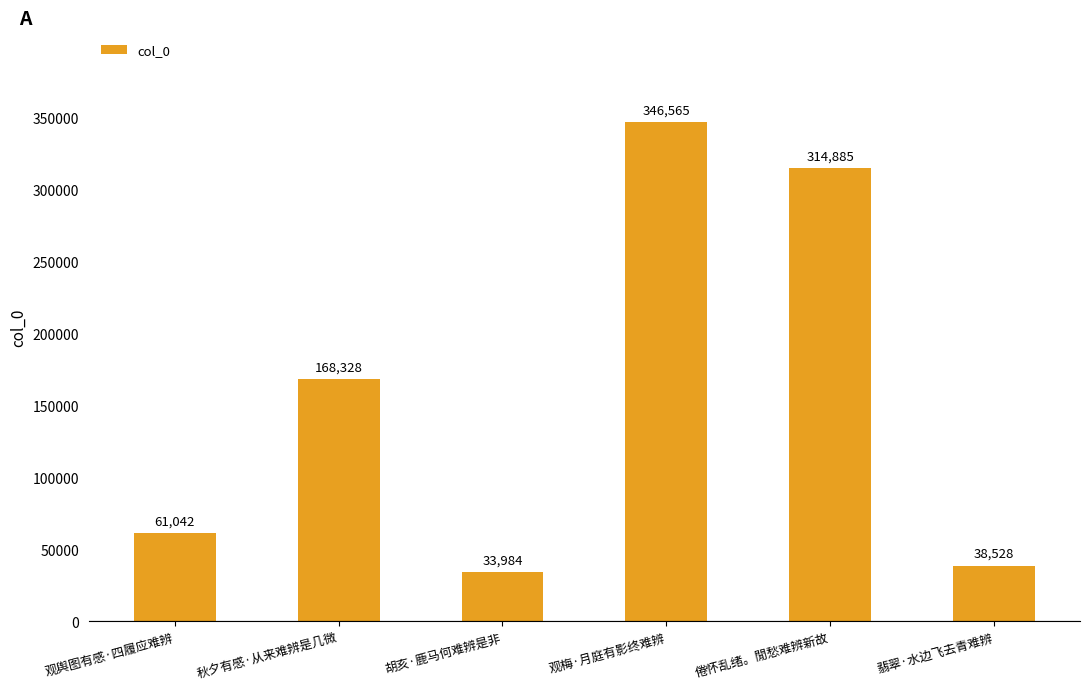

Are the bars horizontal?

No